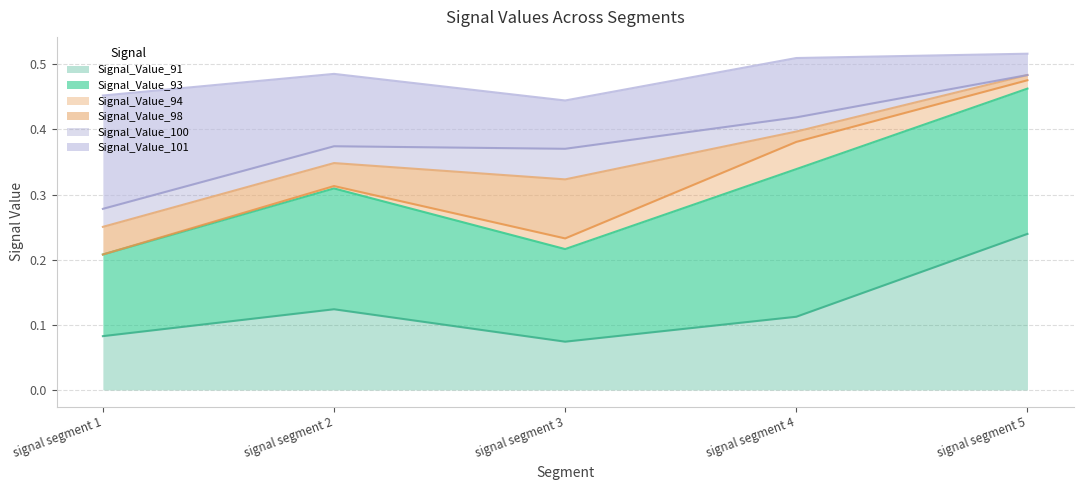

At which label is Signal_Value_101 closest to 0?

signal segment 5